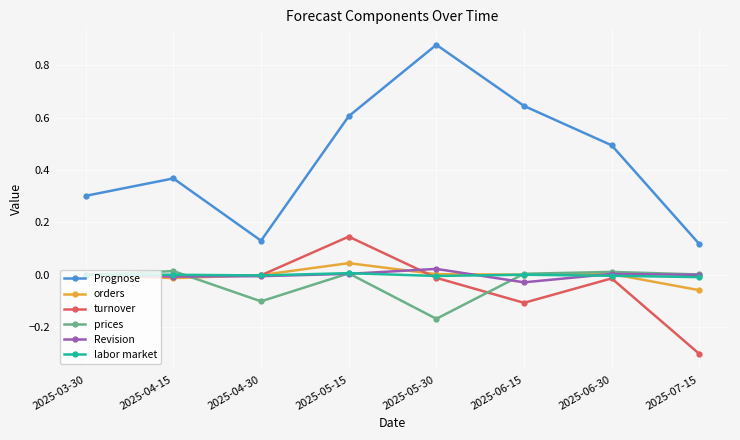

What is the label of the 2nd point from the right?

2025-06-30